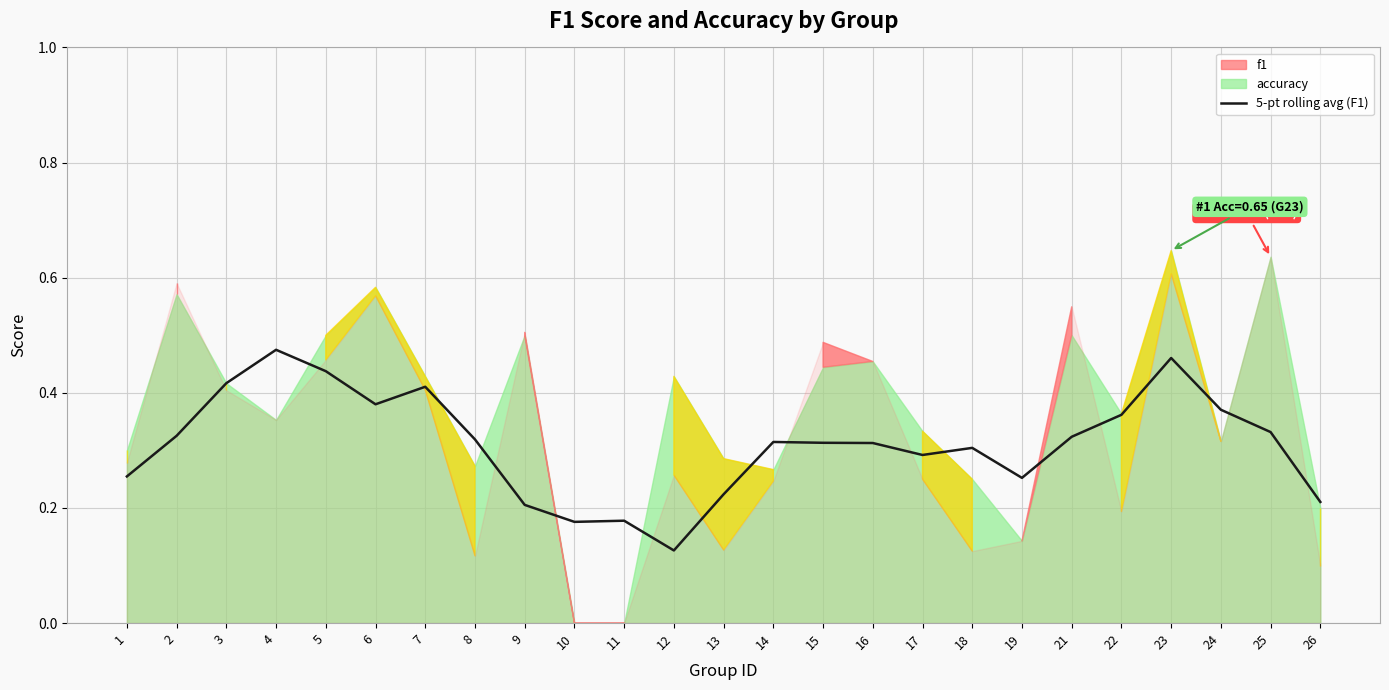

Does the chart have visible grid lines?

Yes